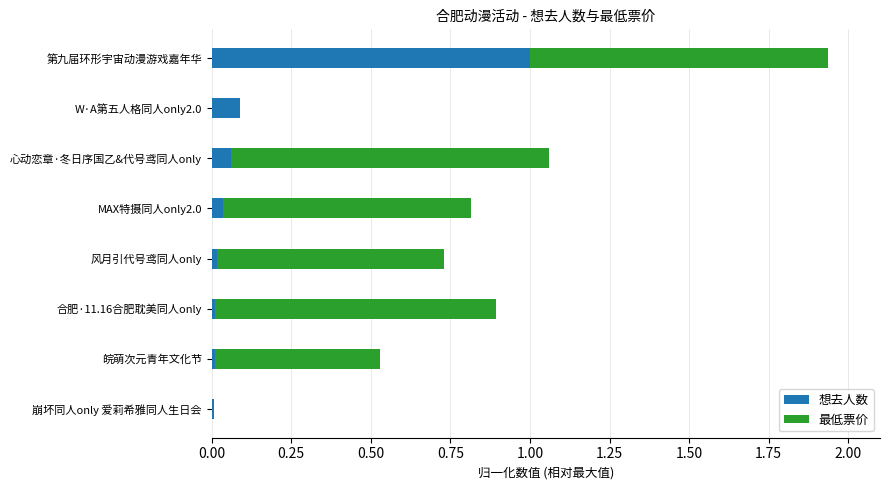

The value of 想去人数 at 第九届环形宇宙动漫游戏嘉年华 is 1.7. True or false?

False